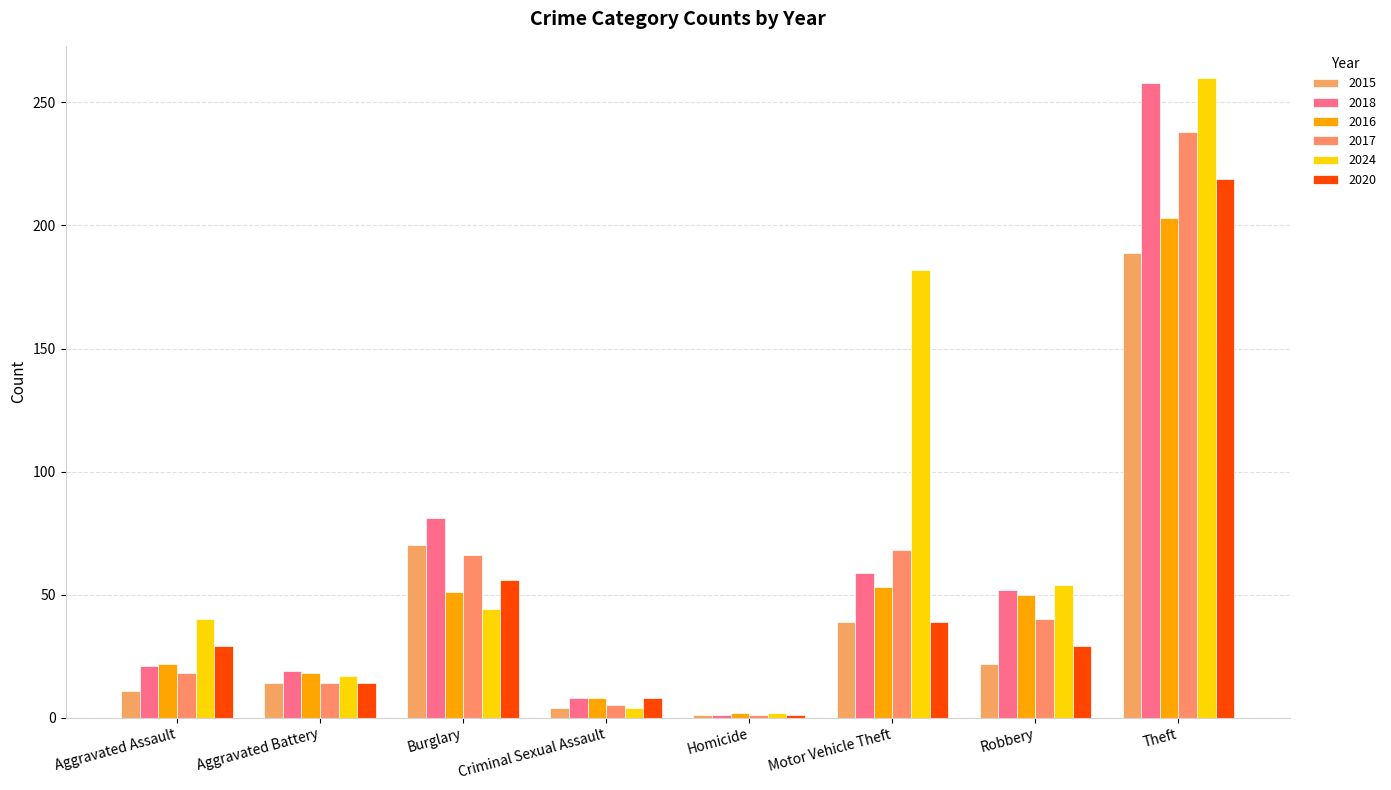

At which label does 2024 first exceed 44?

Motor Vehicle Theft